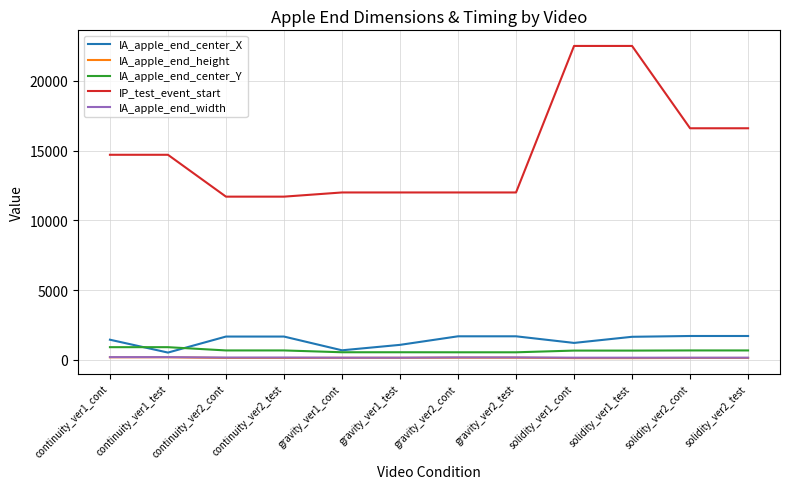

Is the value of IA_apple_end_center_Y at continuity_ver1_test greater than the value of IA_apple_end_width at gravity_ver1_cont?

Yes